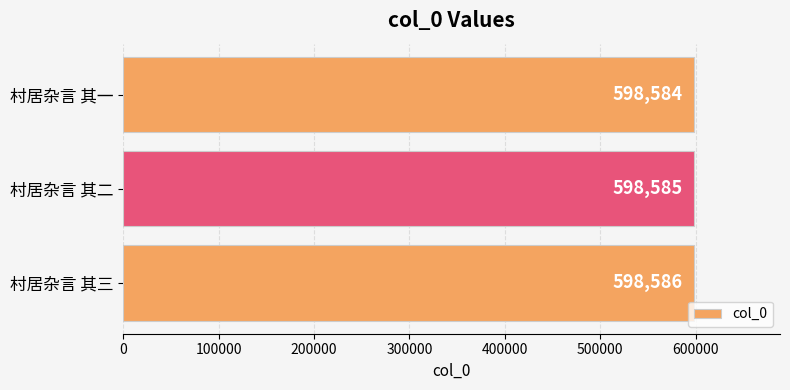

Read the value at 村居杂言 其三.

598586